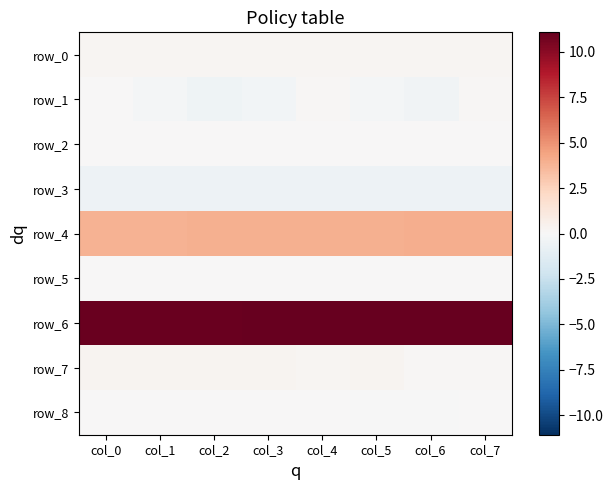

How many values in row_1 are below zero?

5